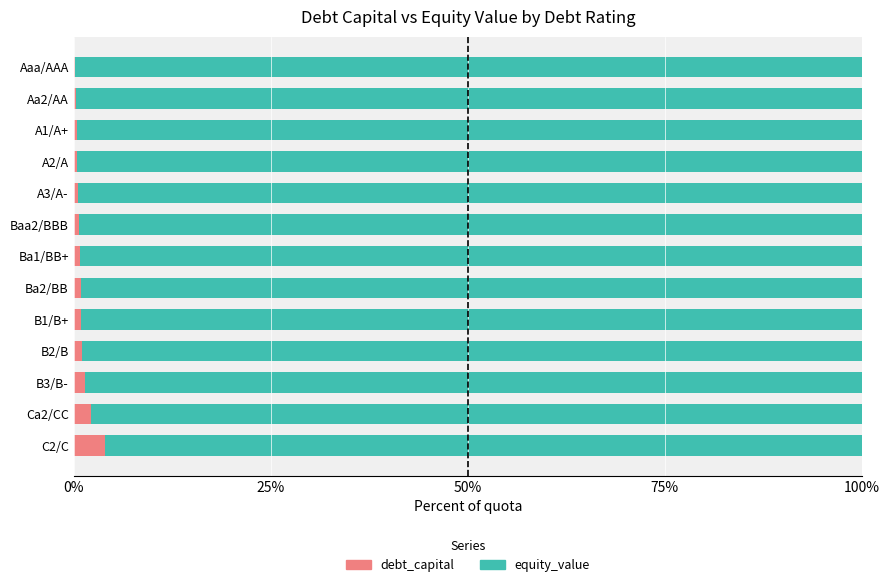

Is it true that debt_capital equals 0.6 at A3/A-?

True